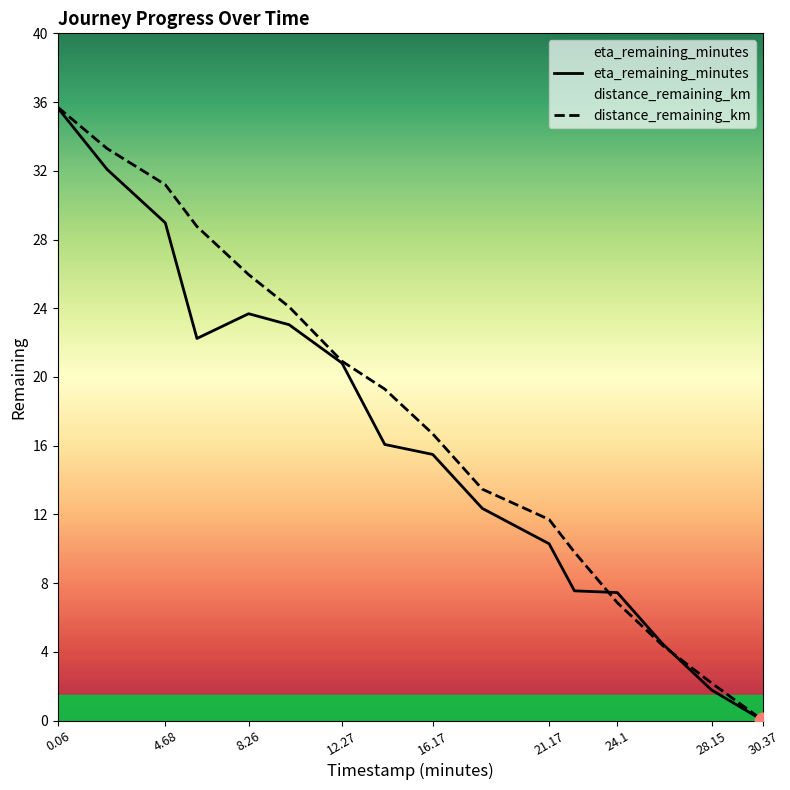

Reading right to left, list all the values displayed in this chart.

eta_remaining_minutes: 0.0	1.8	4.5	7.5	7.5	10.3	12.3	15.5	16.1	20.8	23.0	23.7	22.2	29.0	32.1	35.7
distance_remaining_km: 0.0	2.2	4.4	6.9	9.8	11.7	13.5	16.7	19.3	20.9	24.1	26.0	28.8	31.2	33.3	35.7